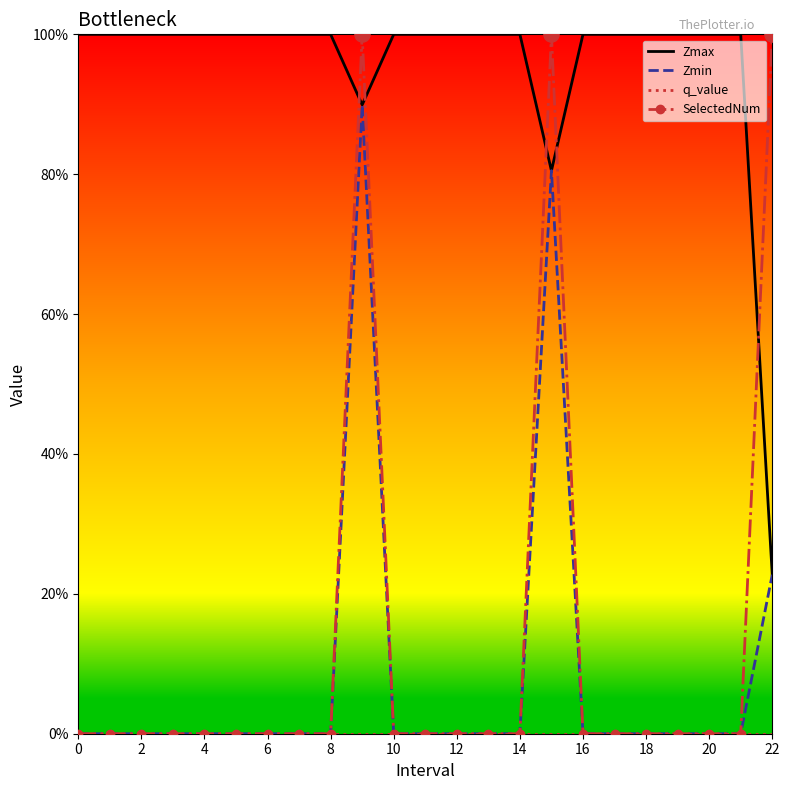

What are all the series names shown in the legend?

Zmax, Zmin, q_value, SelectedNum